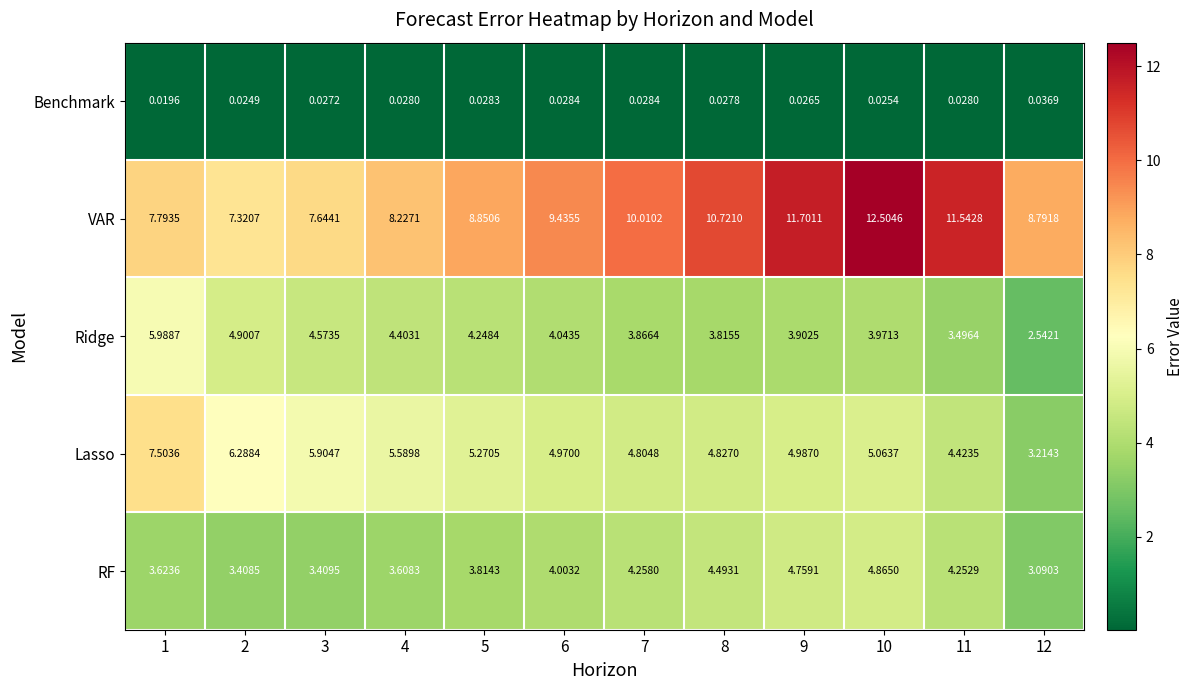

At how many categories does at least one series exceed 4?

12